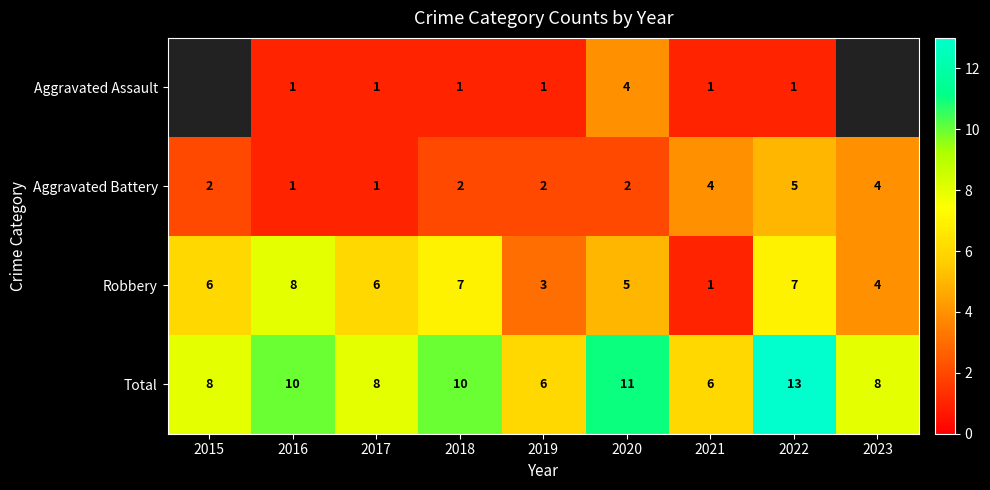

What is the difference between the highest and lowest values at 2018?

9